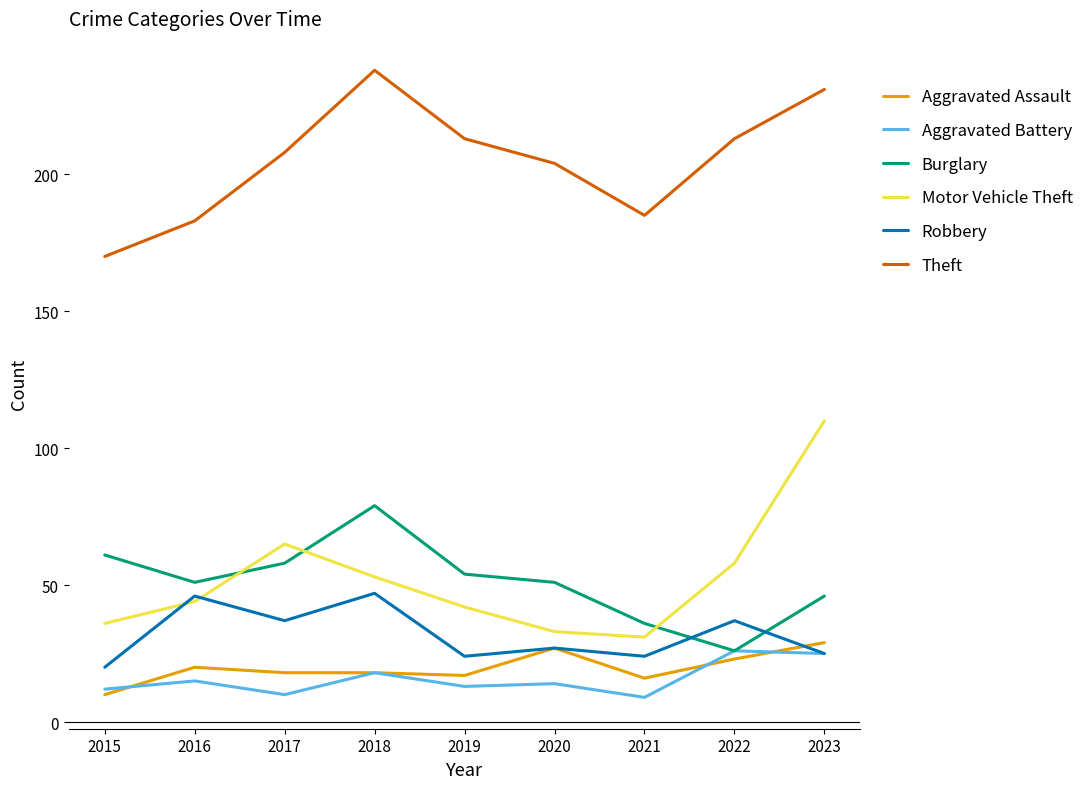

The value of Robbery at 2023 is 42. True or false?

False